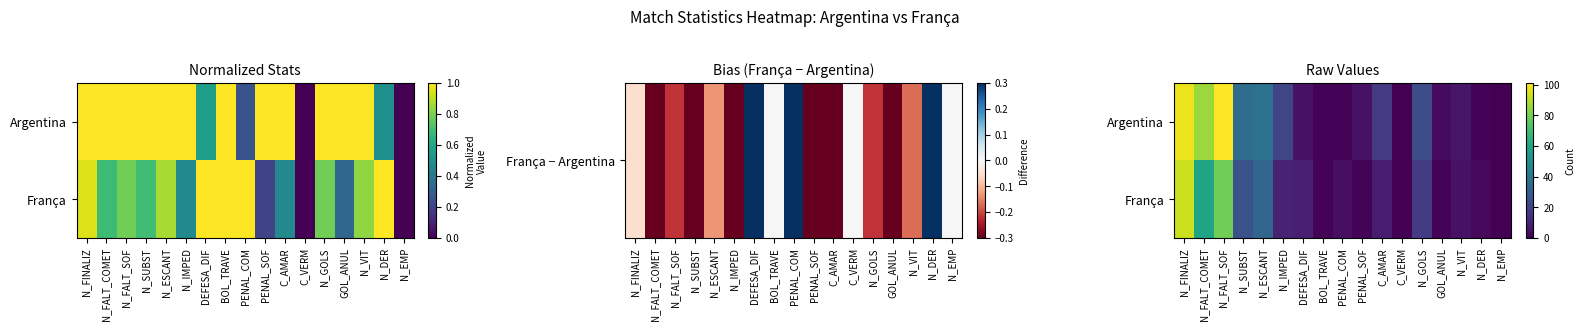

What is the total value across all series at N_ESCANT?

71